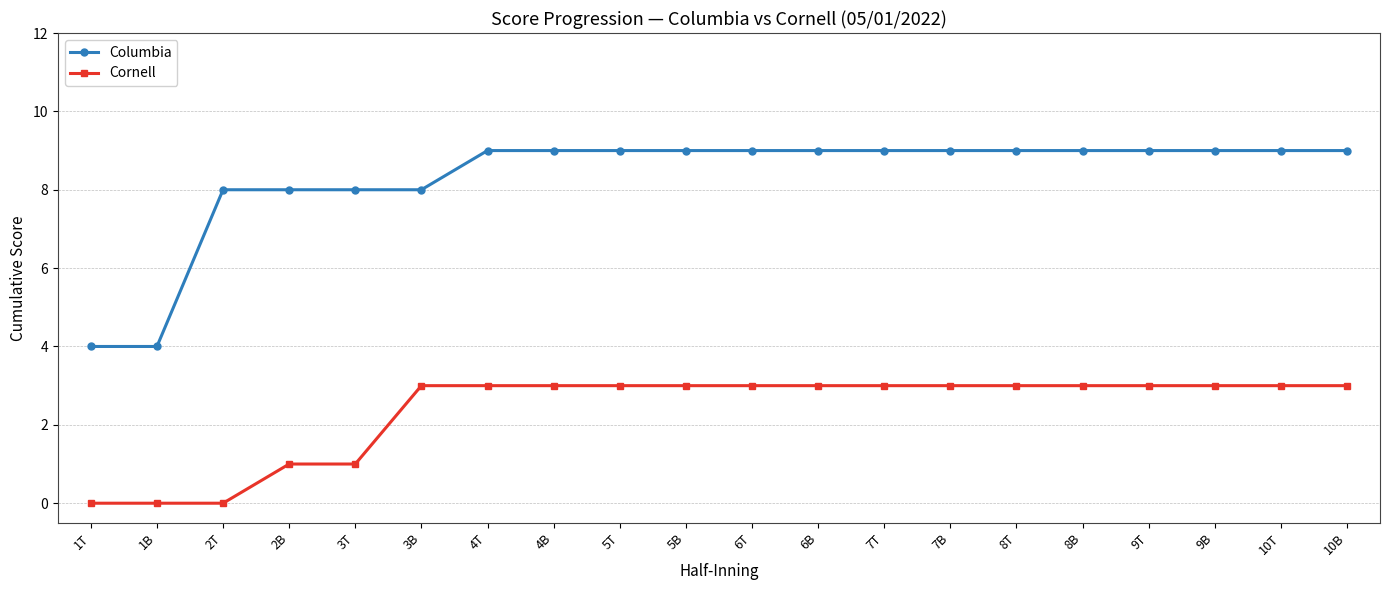

True or false: Cornell has a value of 3 at 4B.

True